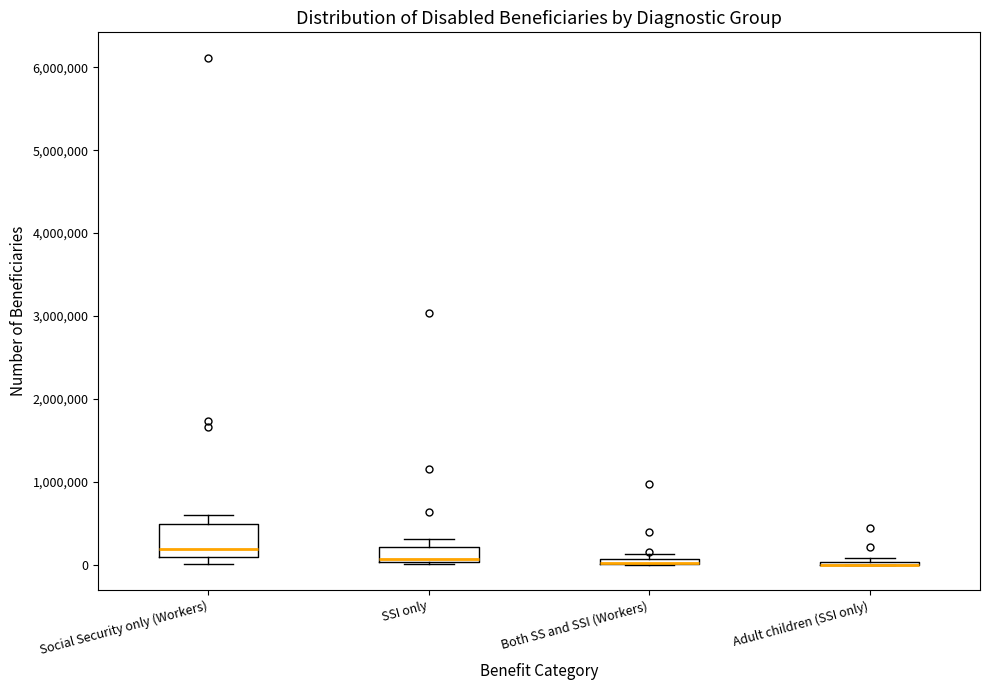

Comparing the boxes themselves (not the whiskers), which one is the tallest?

Social Security only (Workers)